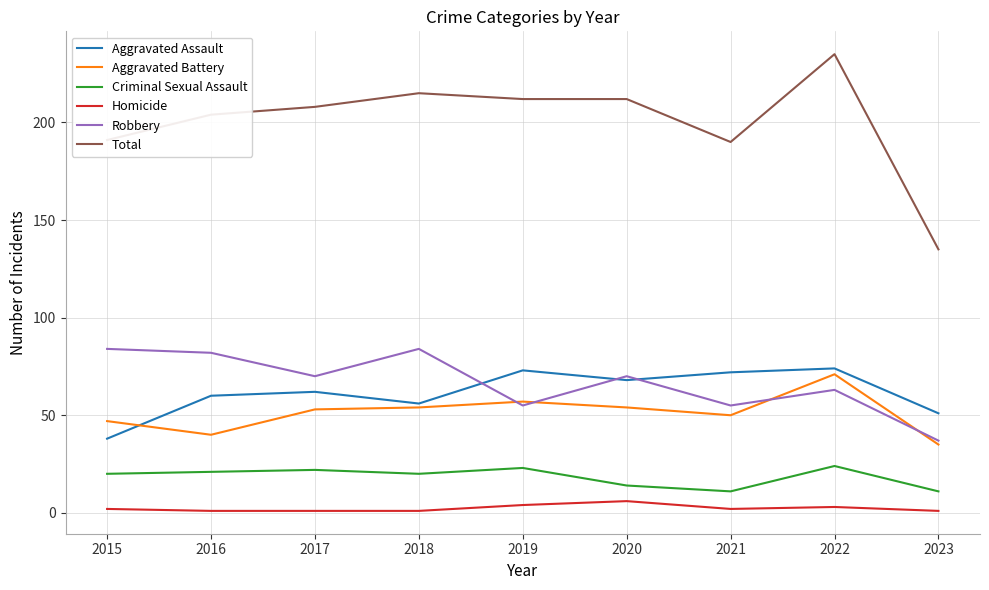

Rank the series by their maximum value, from lowest to highest.

Homicide, Criminal Sexual Assault, Aggravated Battery, Aggravated Assault, Robbery, Total